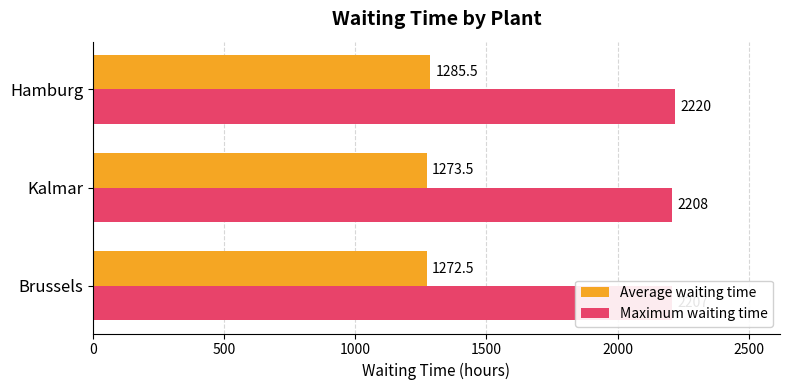

At 500, list the series in order from smallest to largest.

Average waiting time, Maximum waiting time